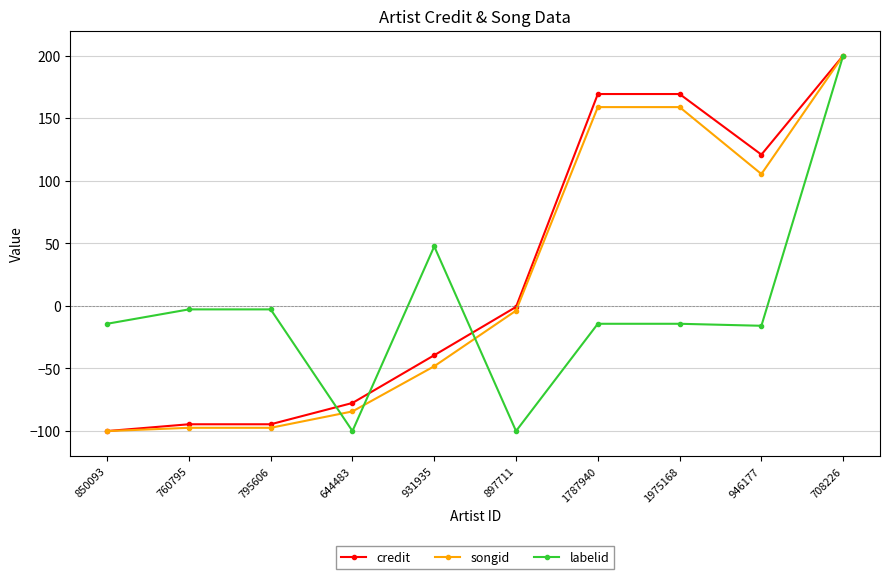

What is the sum of the songid values at 946177 and 760795?

8.0